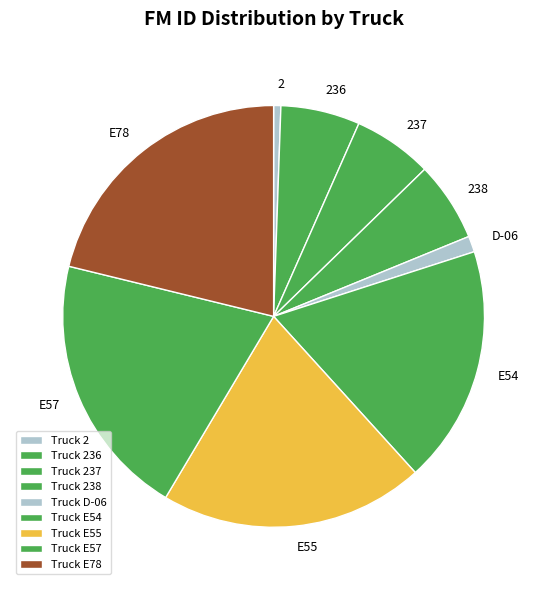

What is the ratio of the value at E55 to the value at 236?

3.3